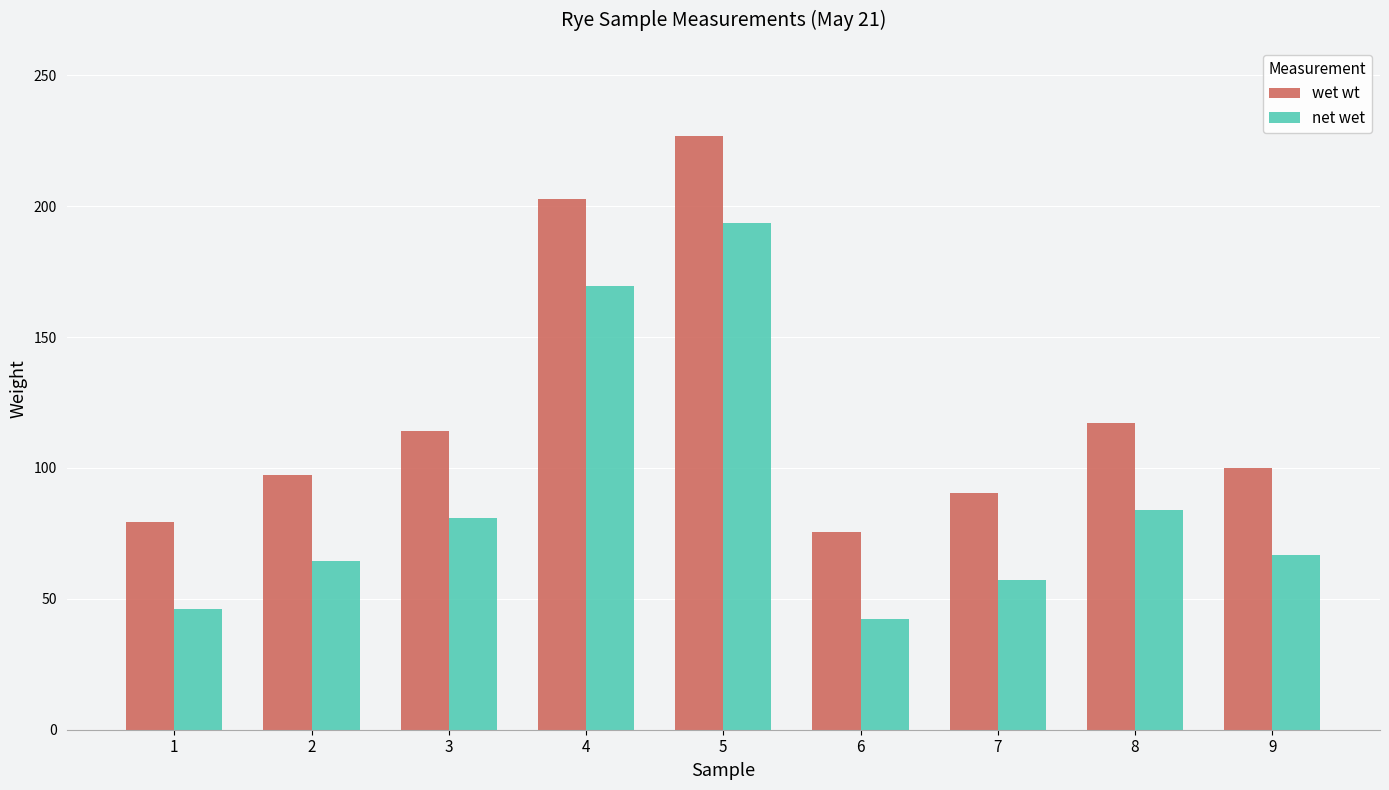

The value of wet wt at 2 is 97.5. True or false?

True